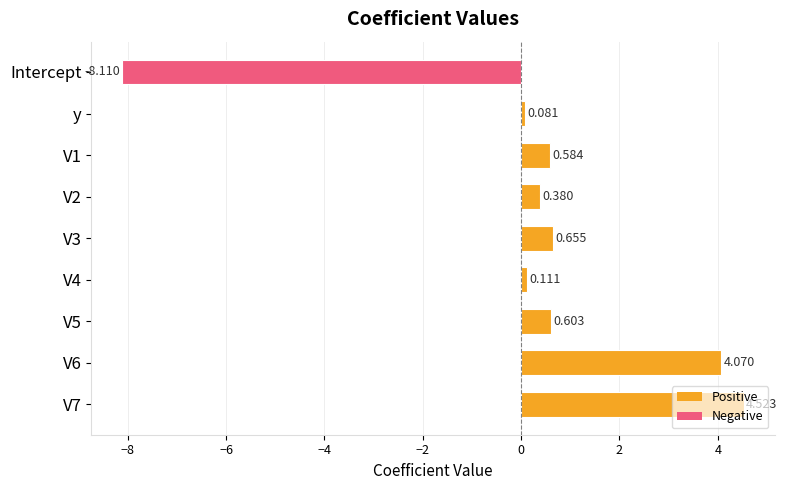

What is the label of the 1st bar from the top?

Intercept